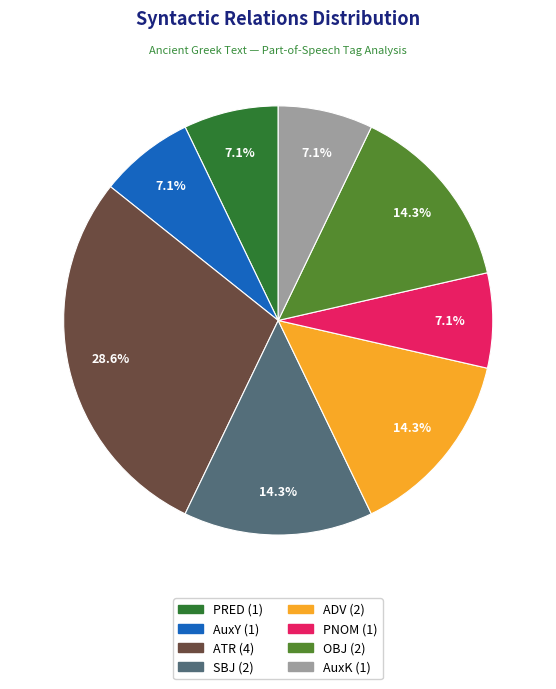

Do ADV and PRED together represent more than half of the pie?

No